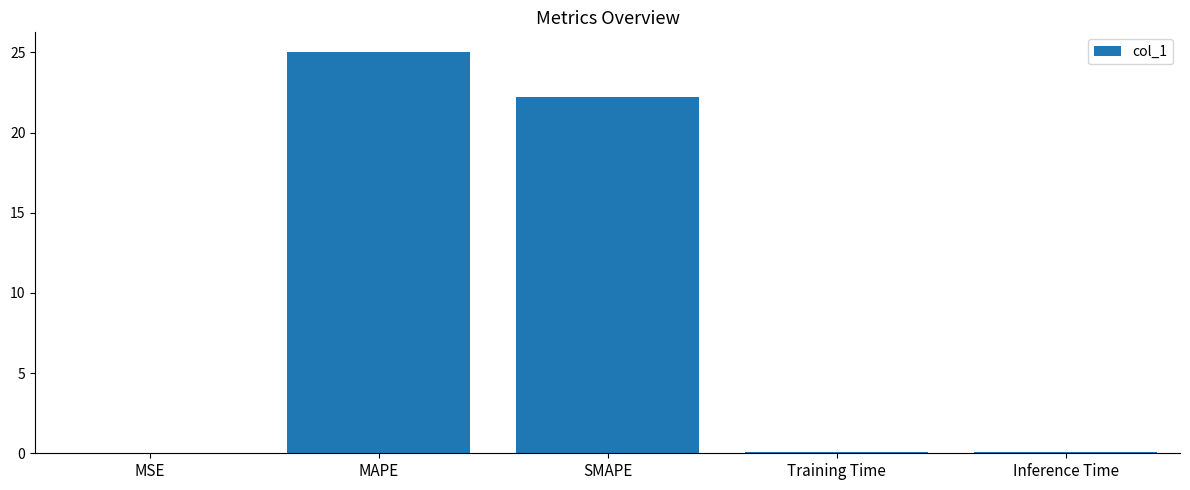

What is the maximum value shown in the chart?

25.0